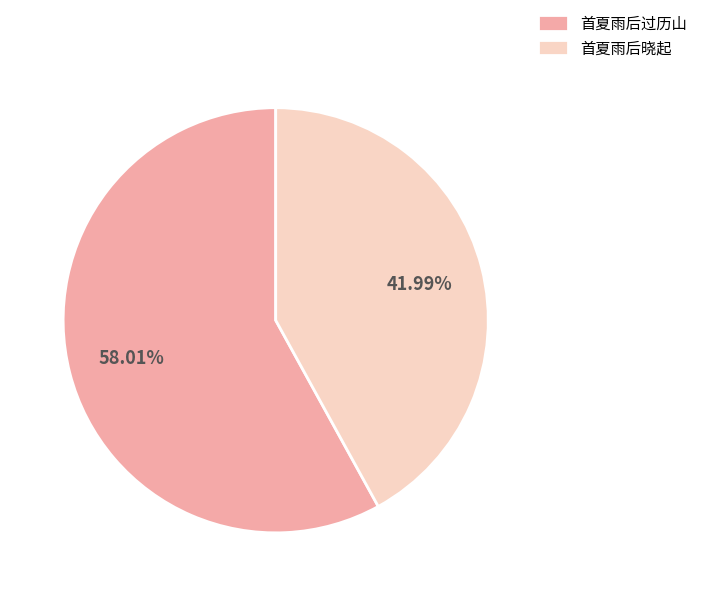

Which category has the smallest portion of the pie?

首夏雨后晓起